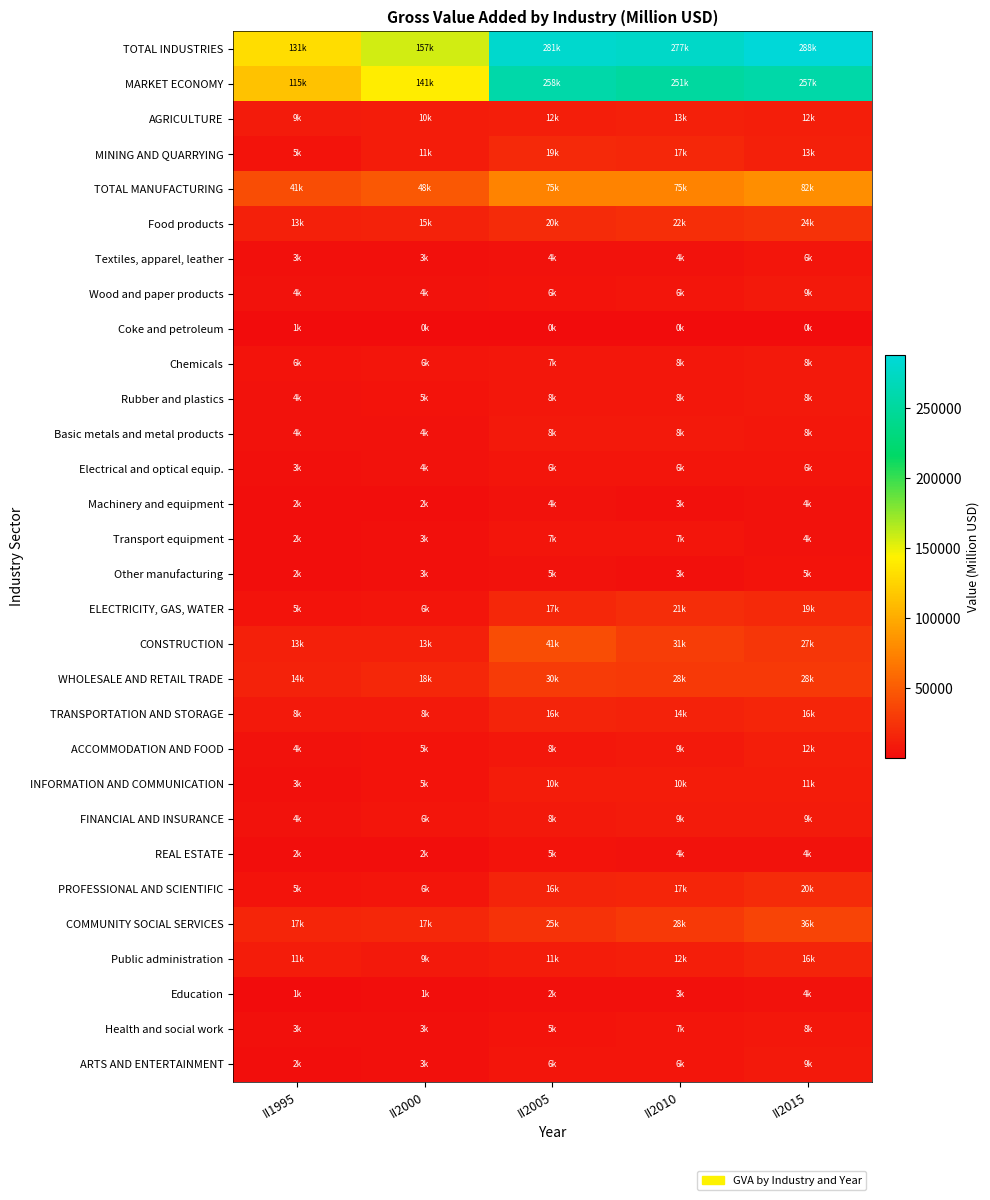

List the series in order of their peak value, lowest first.

Coke and petroleum, Education, Machinery and equipment, REAL ESTATE, Other manufacturing, Textiles, apparel, leather, Electrical and optical equip., Transport equipment, Health and social work, Chemicals, Rubber and plastics, Basic metals and metal products, ARTS AND ENTERTAINMENT, Wood and paper products, FINANCIAL AND INSURANCE, INFORMATION AND COMMUNICATION, ACCOMMODATION AND FOOD, AGRICULTURE, Public administration, TRANSPORTATION AND STORAGE, MINING AND QUARRYING, PROFESSIONAL AND SCIENTIFIC, ELECTRICITY, GAS, WATER, Food products, WHOLESALE AND RETAIL TRADE, COMMUNITY SOCIAL SERVICES, CONSTRUCTION, TOTAL MANUFACTURING, MARKET ECONOMY, TOTAL INDUSTRIES